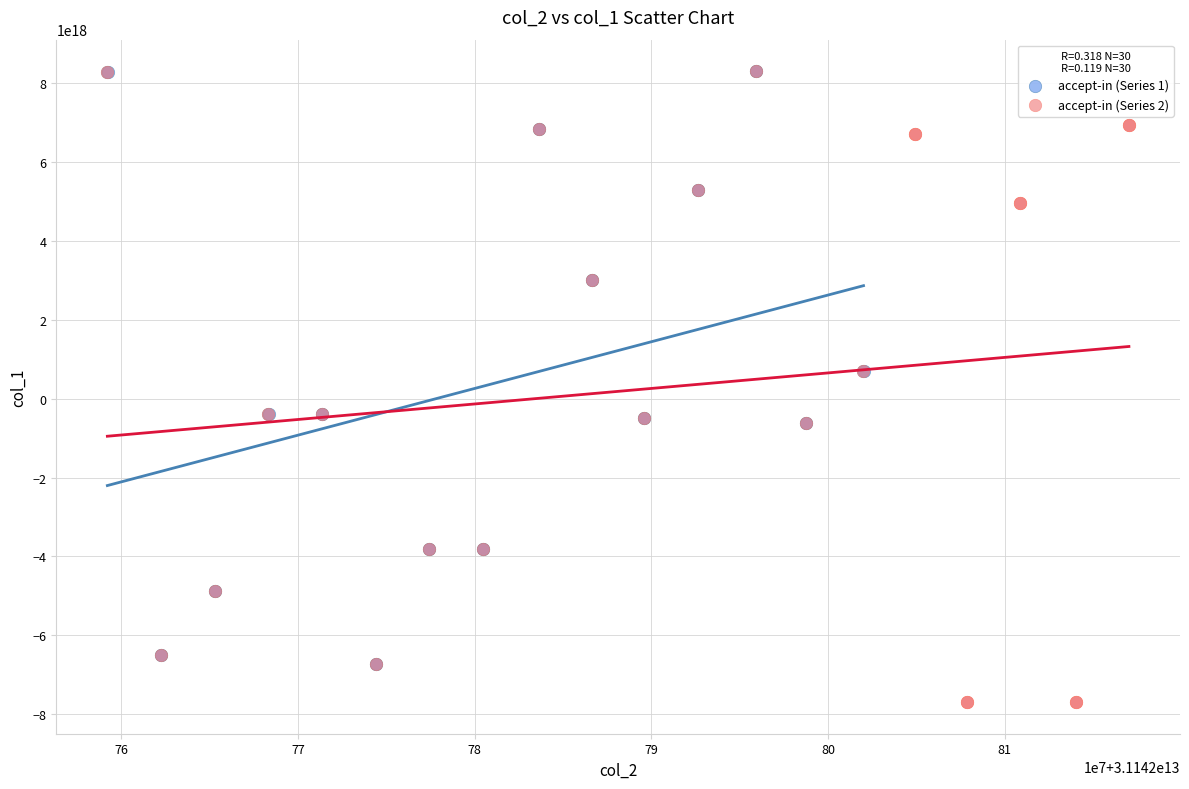

Which series contains the lowest Y value?

accept-in (Series 2)